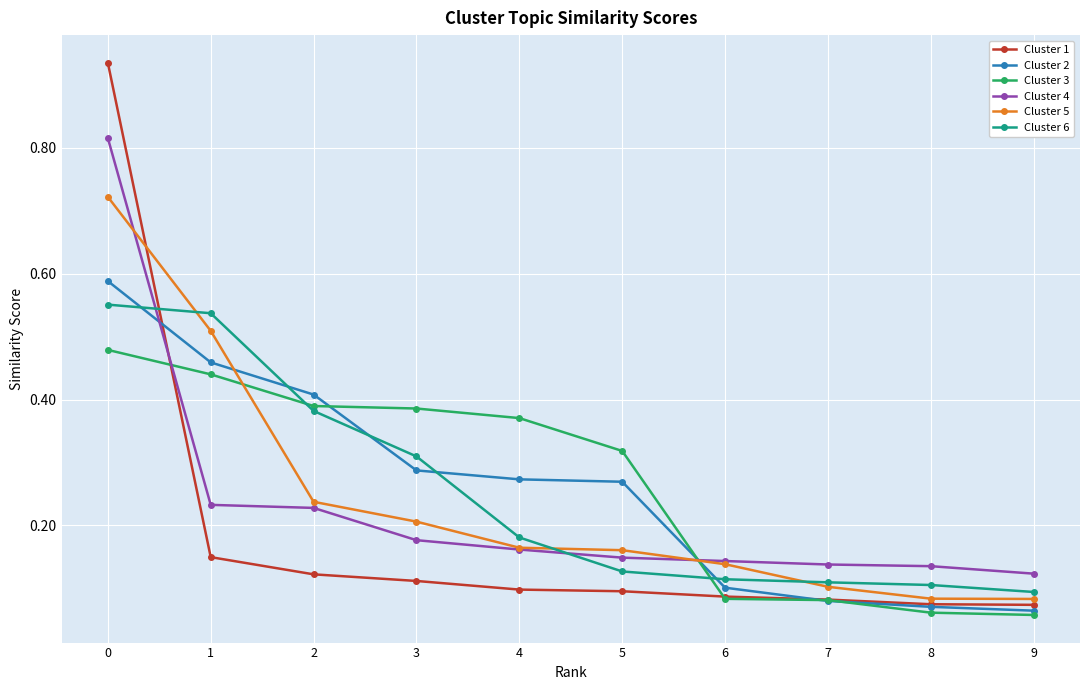

True or false: Cluster 5 has more than 2 points higher than both neighbors.

False